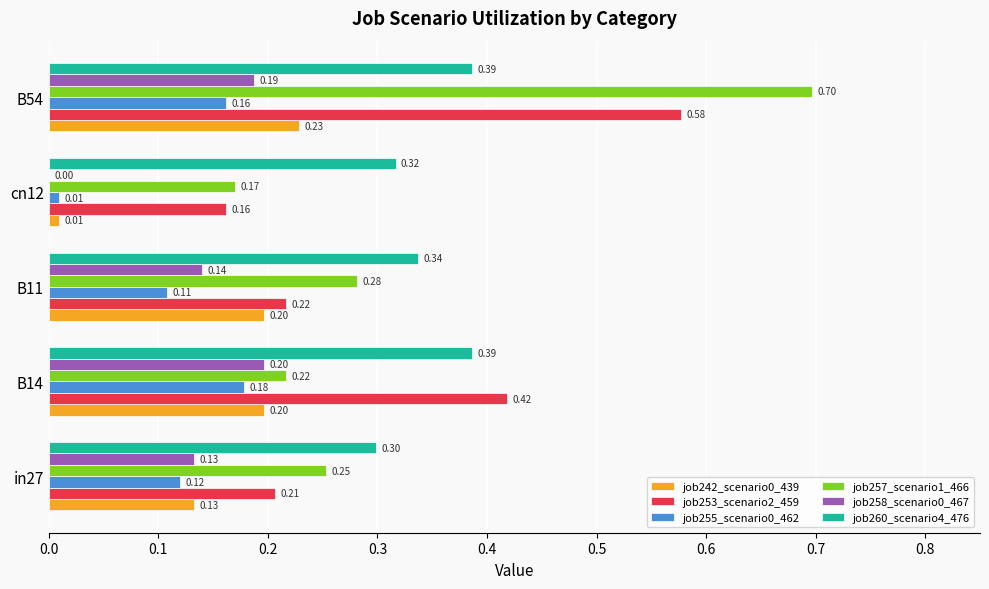

Which series has the widest spread of values?

job257_scenario1_466